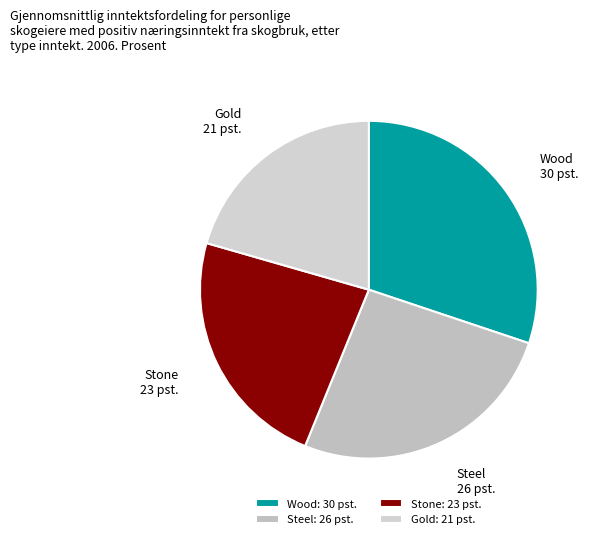

Which has a higher value, Steel or Gold?

Steel